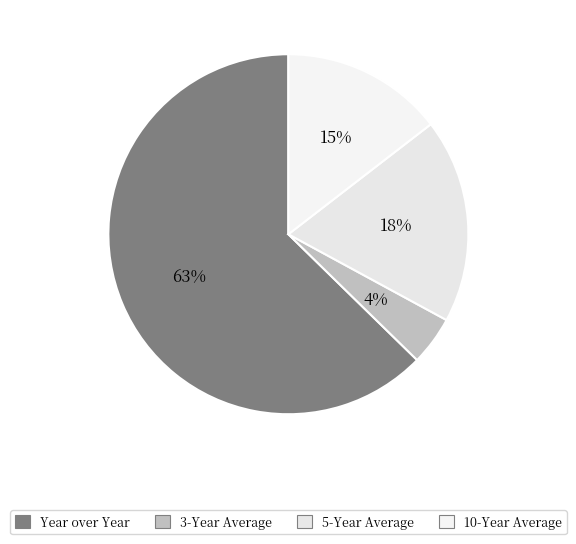

What is the majority slice?

Year over Year